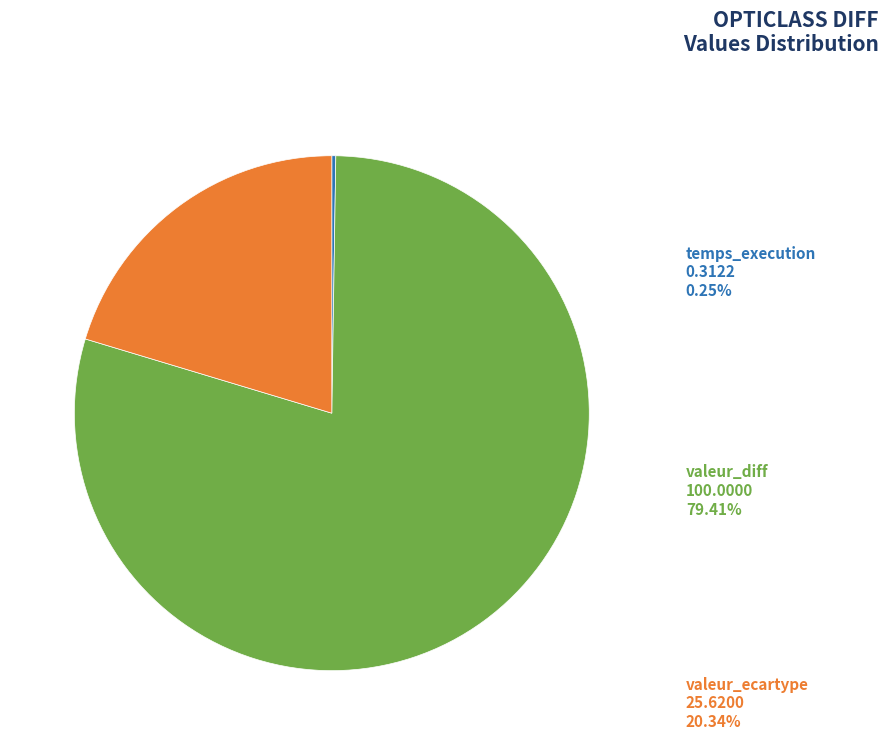

True or false: valeur_diff accounts for 88% of the total.

False